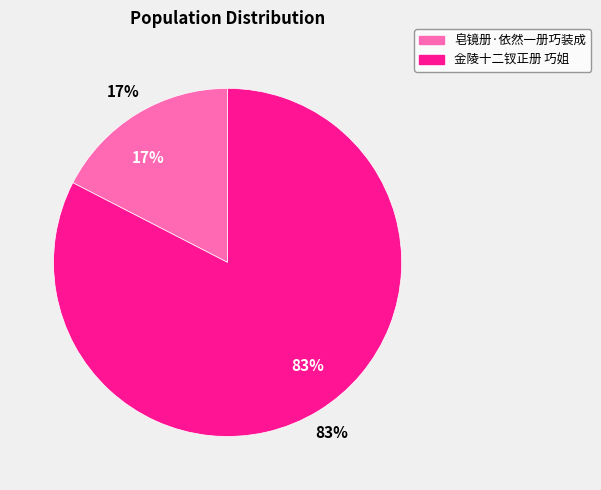

How many segments does this pie chart have?

2